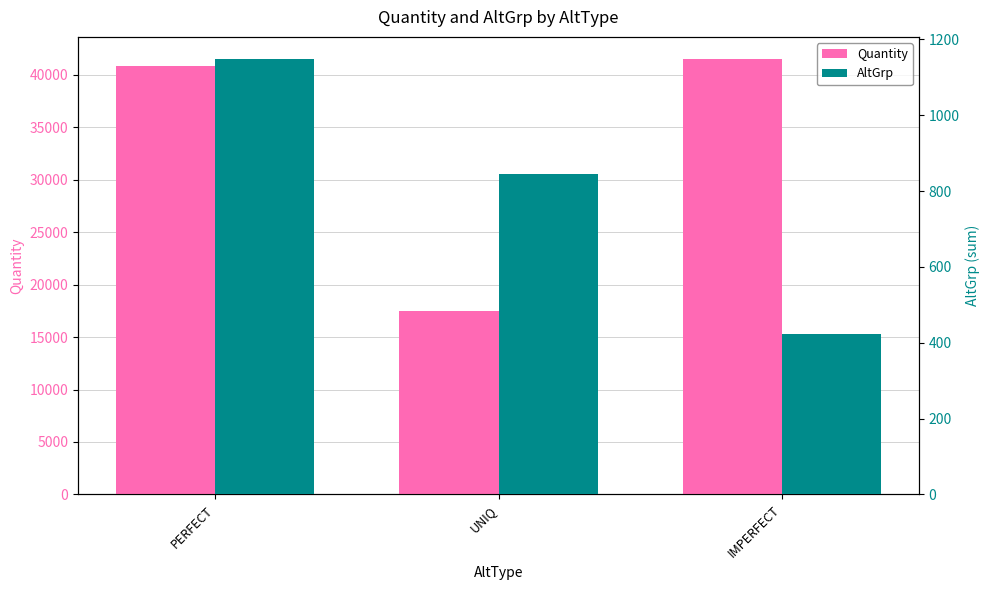

The AltGrp series shows 694 at IMPERFECT. True or false?

False